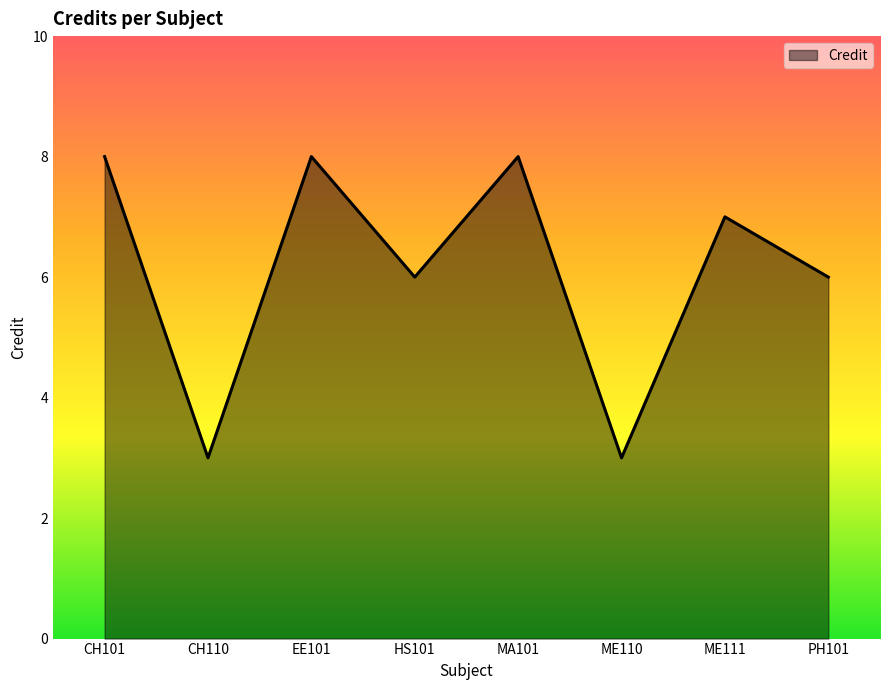

Does the chart display data point markers on the line(s)?

No